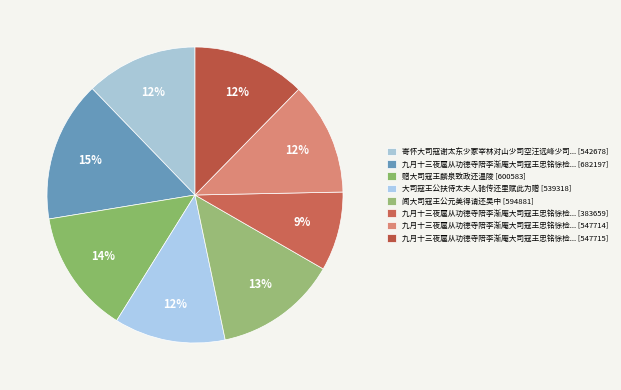

How many slices are in this pie chart?

8